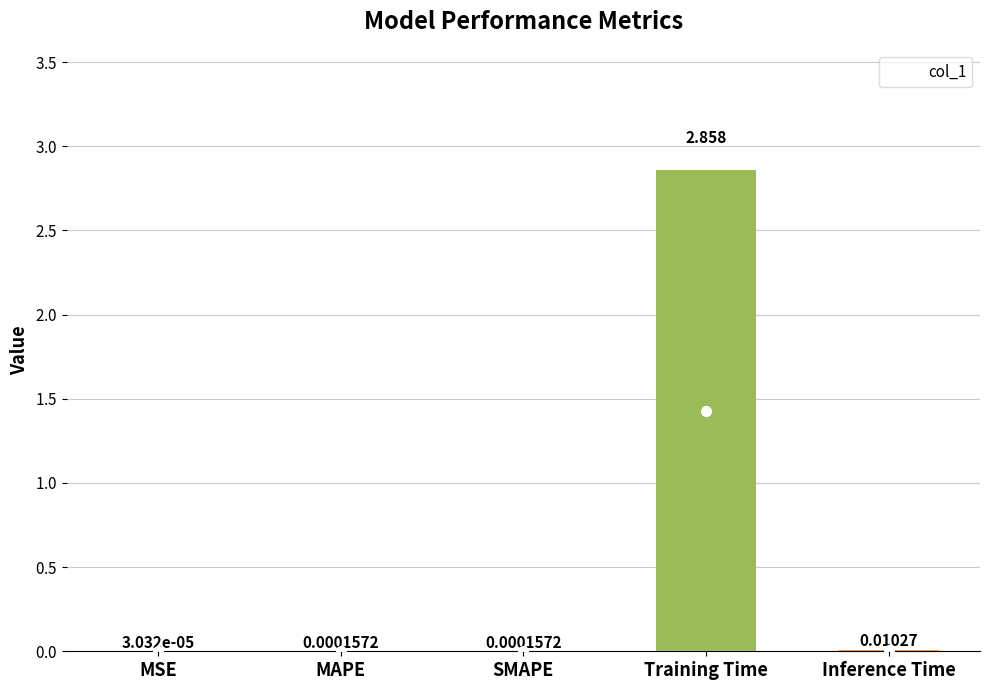

How many series are shown in this chart?

1